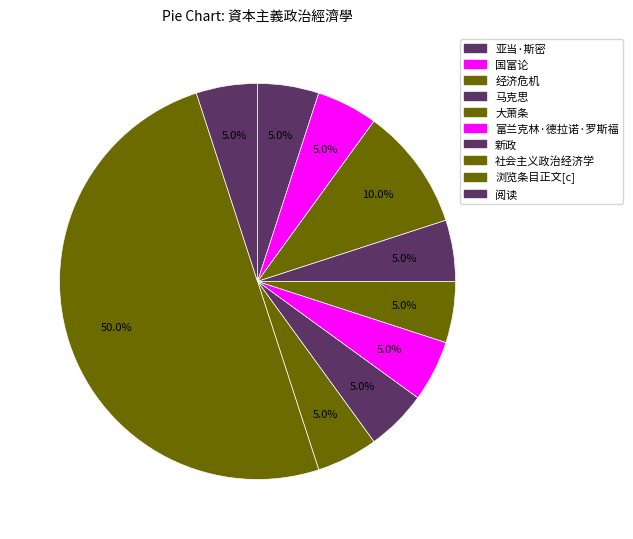

How many slices are in this pie chart?

10